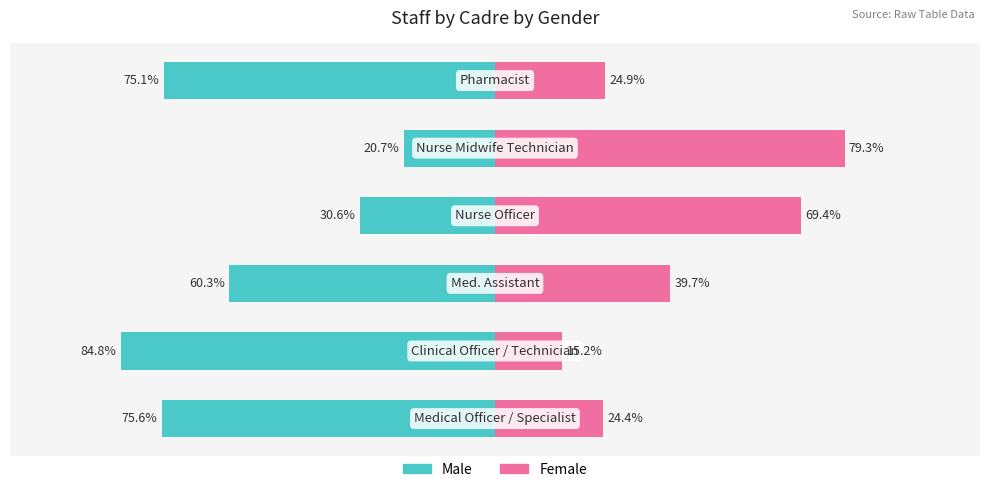

Reading left to right, extract all data points from this chart.

Male: 0=-75.6	1=-84.8	2=-60.3	3=-30.6	4=-20.7	5=-75.1
Female: 0=24.4	1=15.2	2=39.7	3=69.4	4=79.3	5=24.9